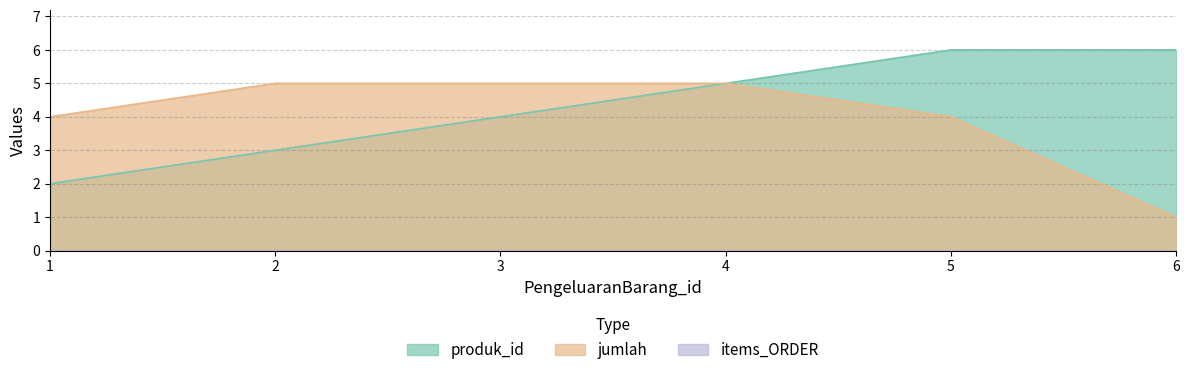

What is the value of the produk_id point at the 6th from the left?

6